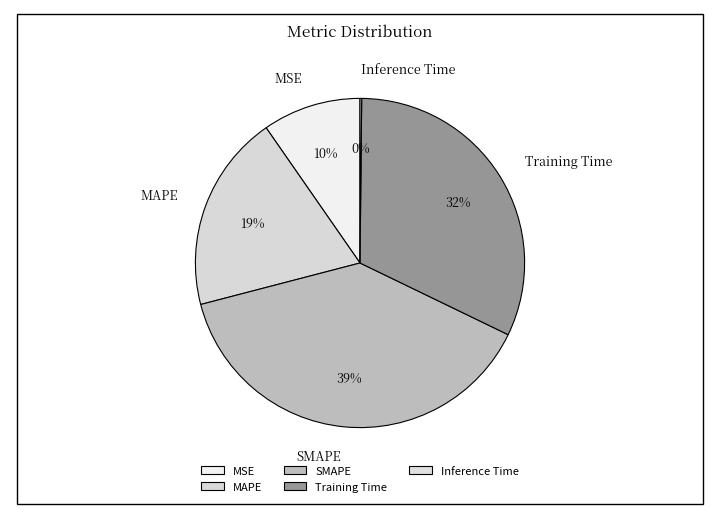

Is the sum of Training Time and MSE greater than half?

No